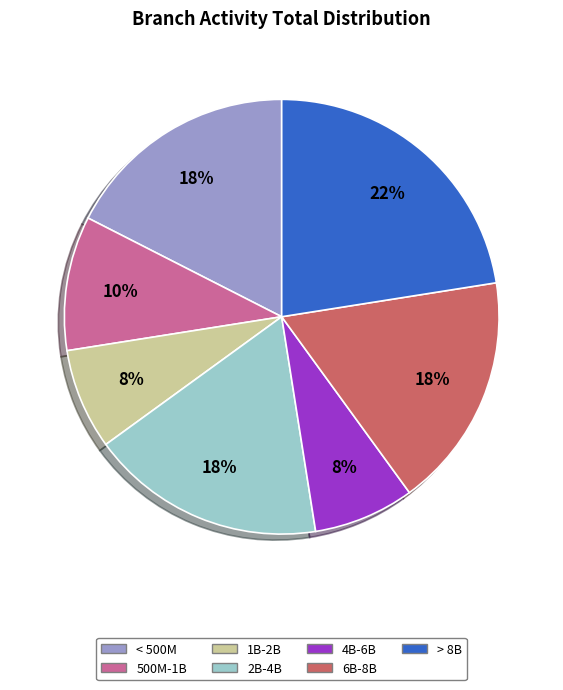

Does any single category account for the majority?

No